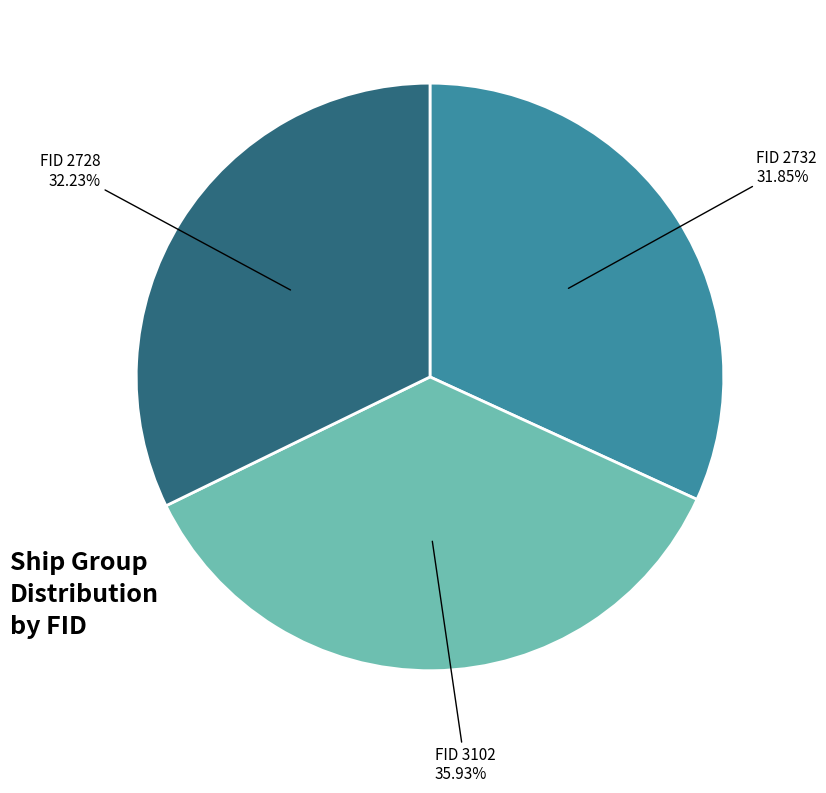

Does any single category account for the majority?

No